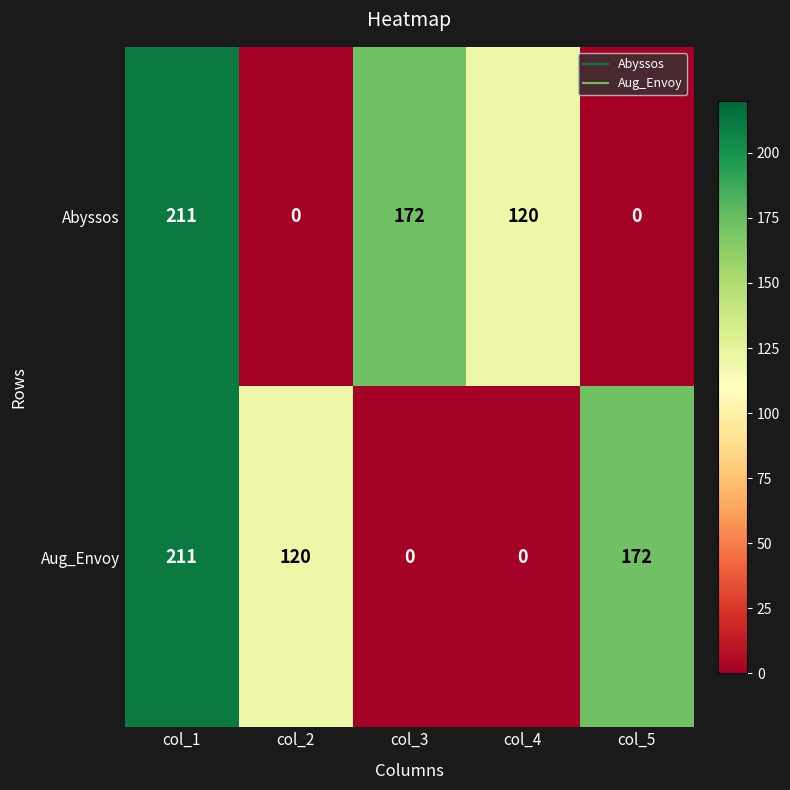

What is the spread (max minus min) of values at col_4?

120